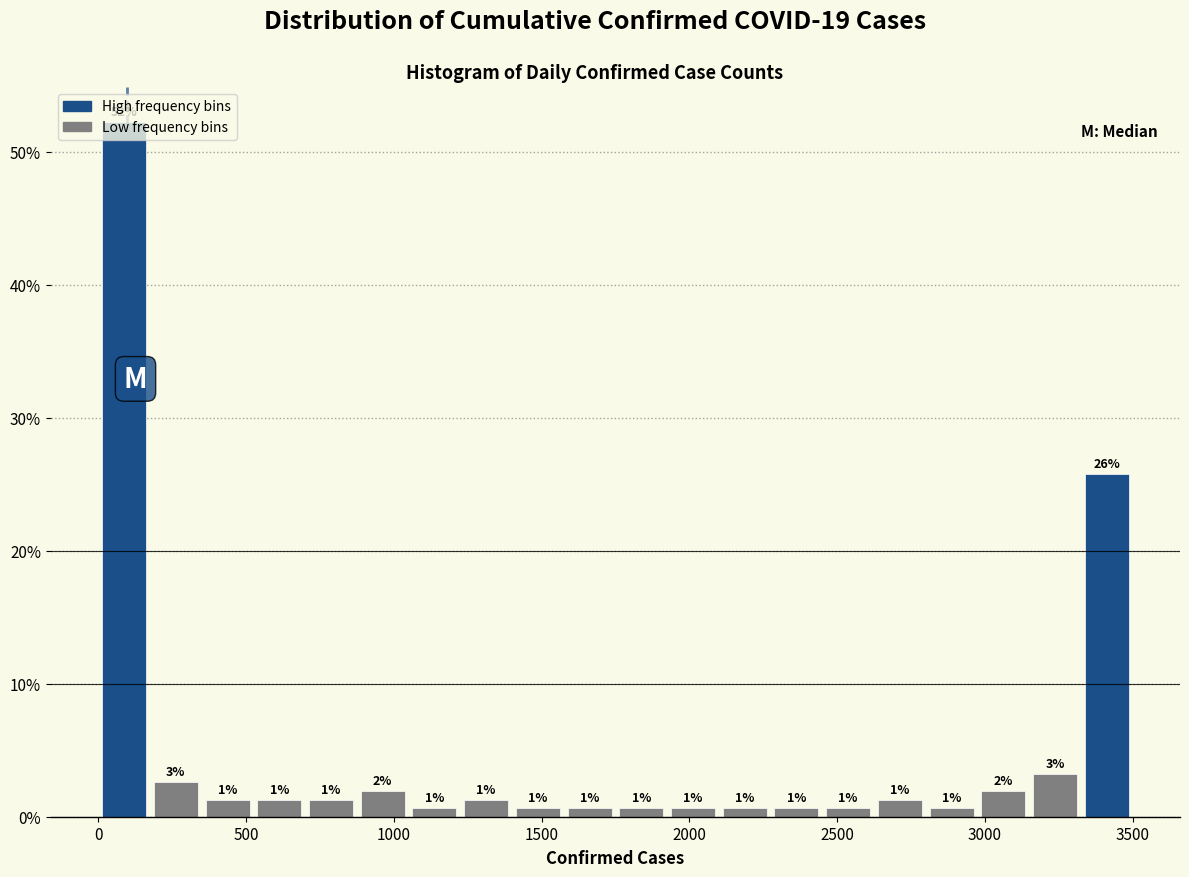

Read against the x-axis, roughly where is the centre of the tallest bar?

100